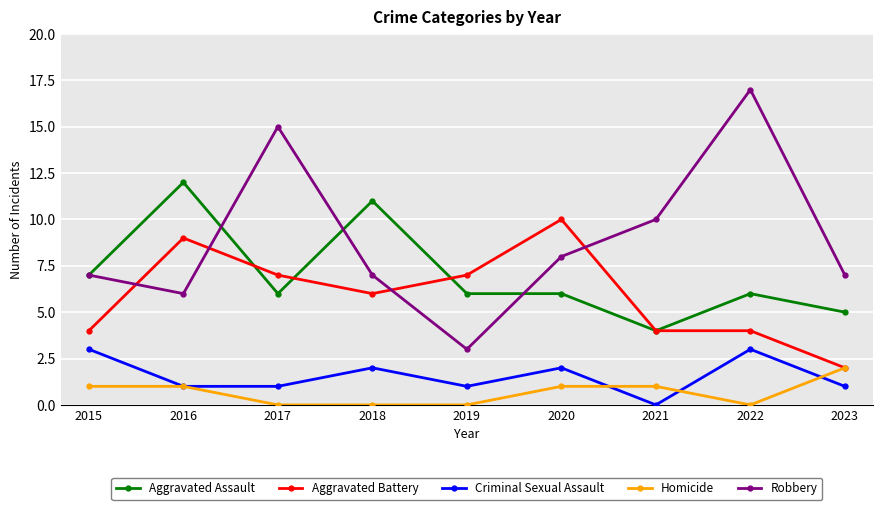

Where does the Aggravated Battery series first go above 6?

2016